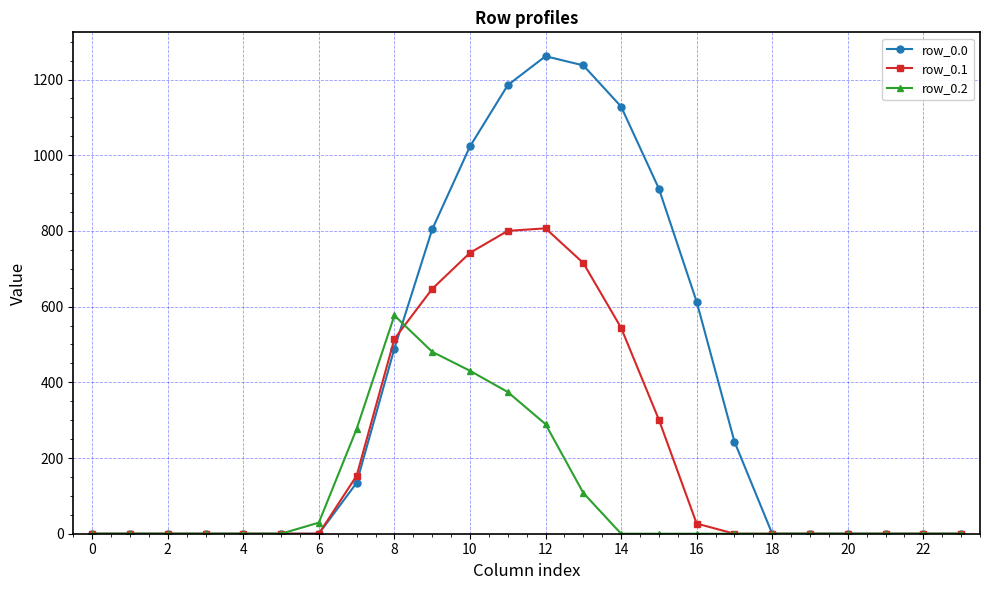

At how many categories does at least one series exceed 461?

9